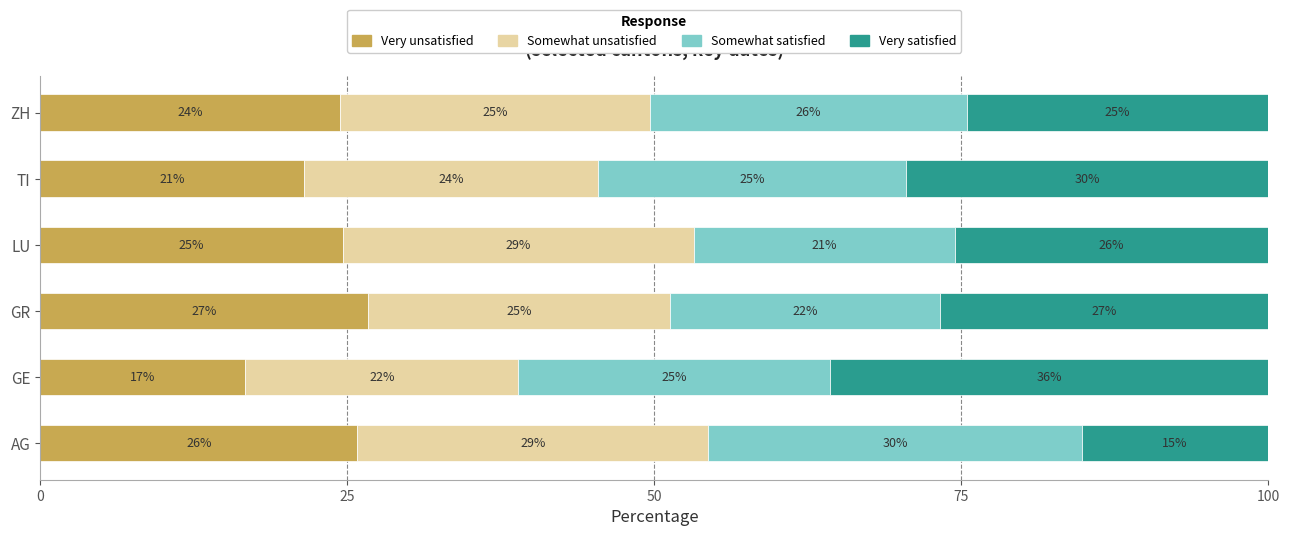

What are all the series names shown in the legend?

Very unsatisfied, Somewhat unsatisfied, Somewhat satisfied, Very satisfied